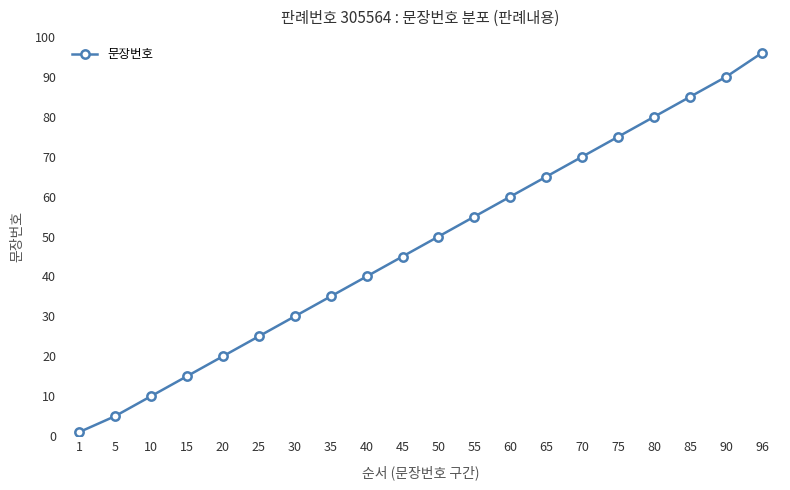

The value at 60 is 101. True or false?

False